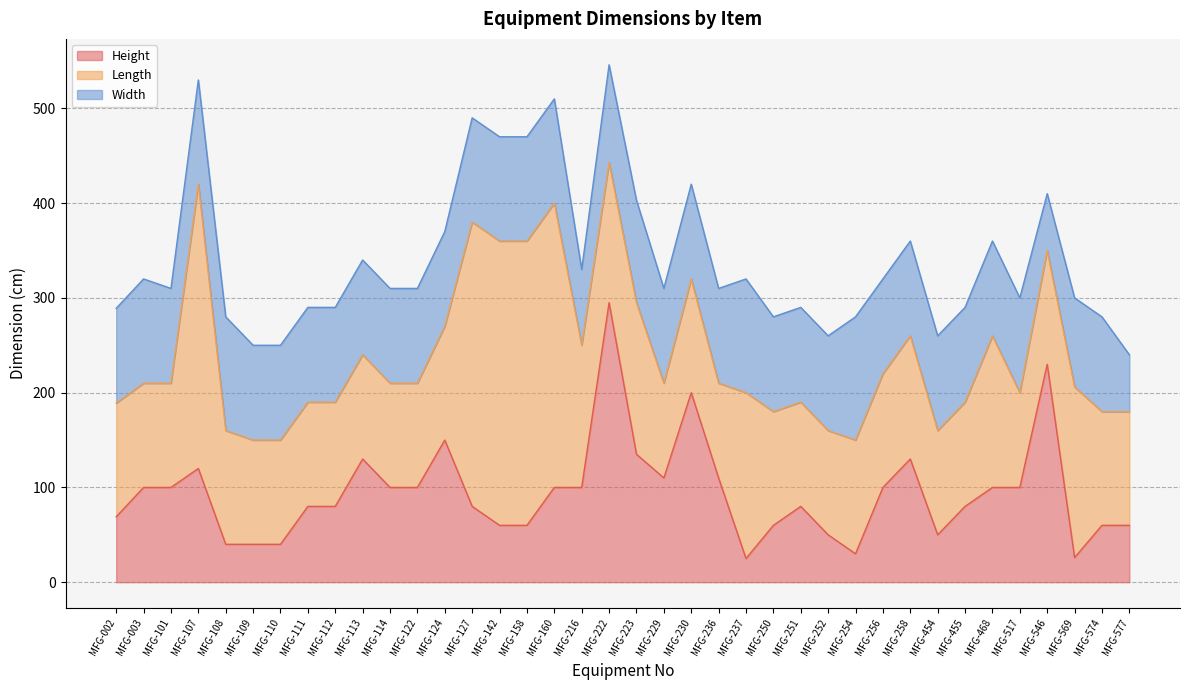

Which series has the largest total across all categories?

Length